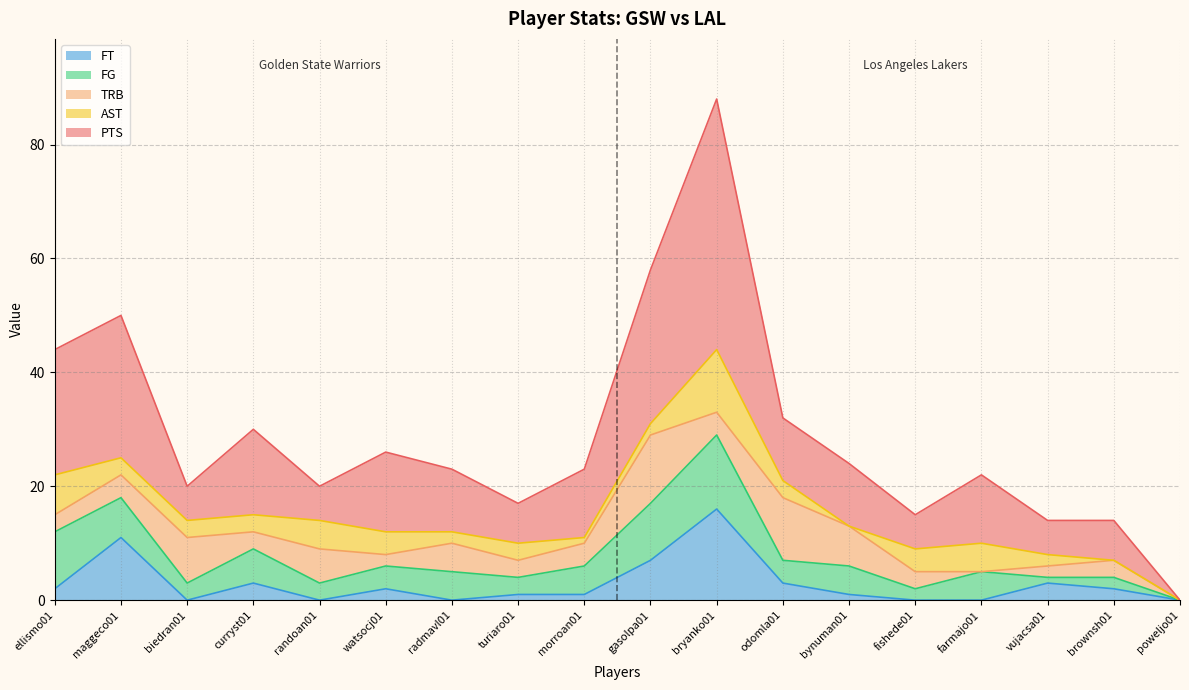

Reading left to right, list all the values displayed in this chart.

FG: ellismo01=10	maggeco01=7	biedran01=3	curryst01=6	randoan01=3	watsocj01=4	radmavl01=5	turiaro01=3	morroan01=5	gasolpa01=10	bryanko01=13	odomla01=4	bynuman01=5	fishede01=2	farmajo01=5	vujacsa01=1	brownsh01=2	poweljo01=0
PTS: ellismo01=22	maggeco01=25	biedran01=6	curryst01=15	randoan01=6	watsocj01=14	radmavl01=11	turiaro01=7	morroan01=12	gasolpa01=27	bryanko01=44	odomla01=11	bynuman01=11	fishede01=6	farmajo01=12	vujacsa01=6	brownsh01=7	poweljo01=0
AST: ellismo01=7	maggeco01=3	biedran01=3	curryst01=3	randoan01=5	watsocj01=4	radmavl01=2	turiaro01=3	morroan01=1	gasolpa01=2	bryanko01=11	odomla01=3	bynuman01=0	fishede01=4	farmajo01=5	vujacsa01=2	brownsh01=0	poweljo01=0
FT: ellismo01=2	maggeco01=11	biedran01=0	curryst01=3	randoan01=0	watsocj01=2	radmavl01=0	turiaro01=1	morroan01=1	gasolpa01=7	bryanko01=16	odomla01=3	bynuman01=1	fishede01=0	farmajo01=0	vujacsa01=3	brownsh01=2	poweljo01=0
TRB: ellismo01=3	maggeco01=4	biedran01=8	curryst01=3	randoan01=6	watsocj01=2	radmavl01=5	turiaro01=3	morroan01=4	gasolpa01=12	bryanko01=4	odomla01=11	bynuman01=7	fishede01=3	farmajo01=0	vujacsa01=2	brownsh01=3	poweljo01=0